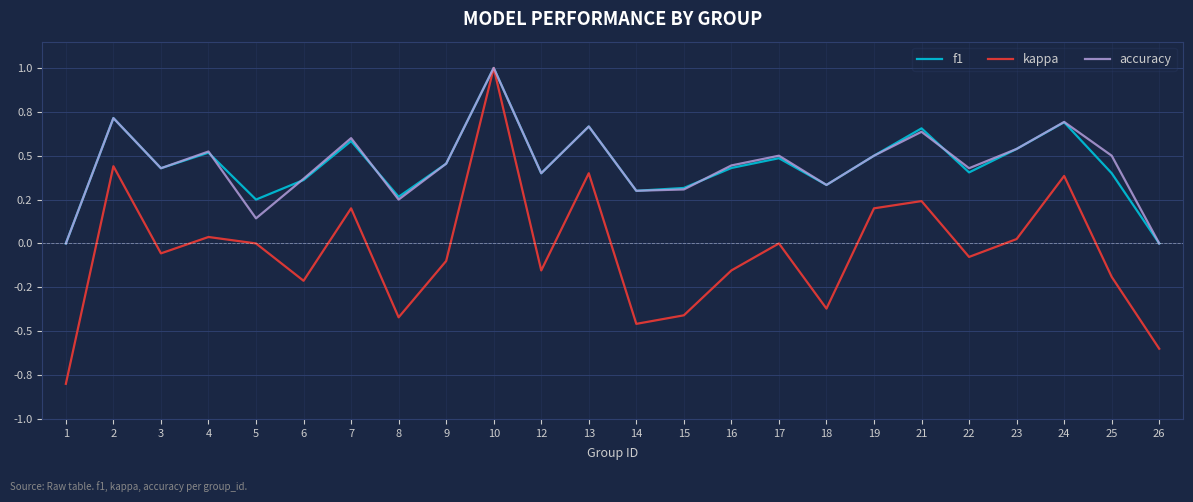

True or false: f1 has a value of 0.3 at 7.

False